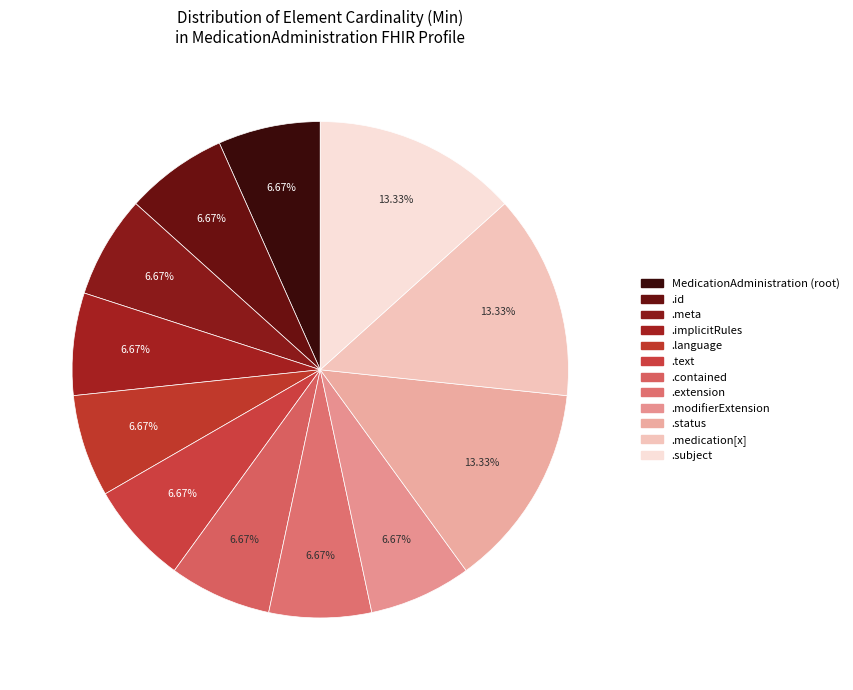

Which category has the smallest portion of the pie?

MedicationAdministration